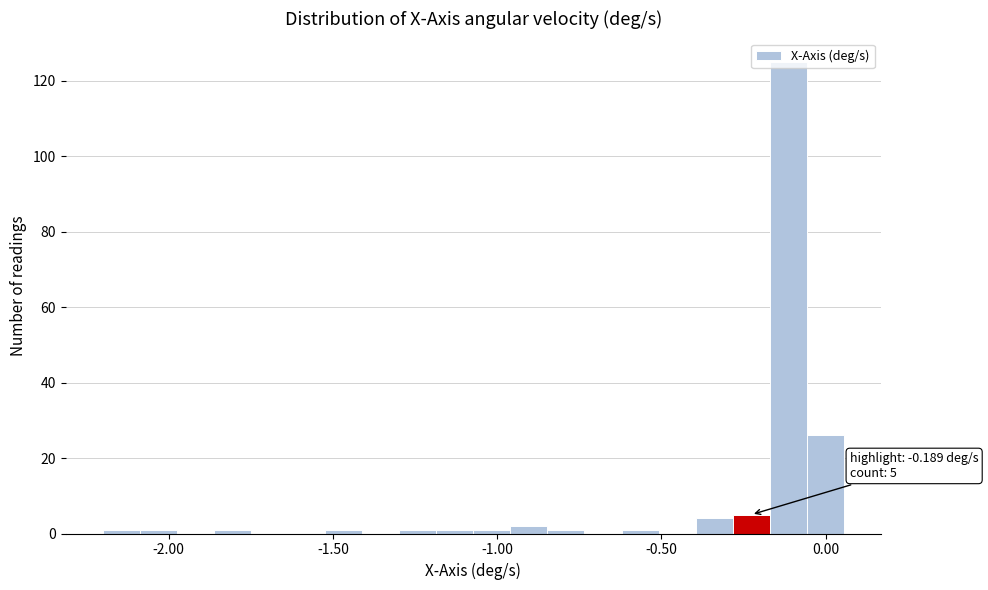

Read against the x-axis, roughly where is the centre of the tallest bar?

-0.10